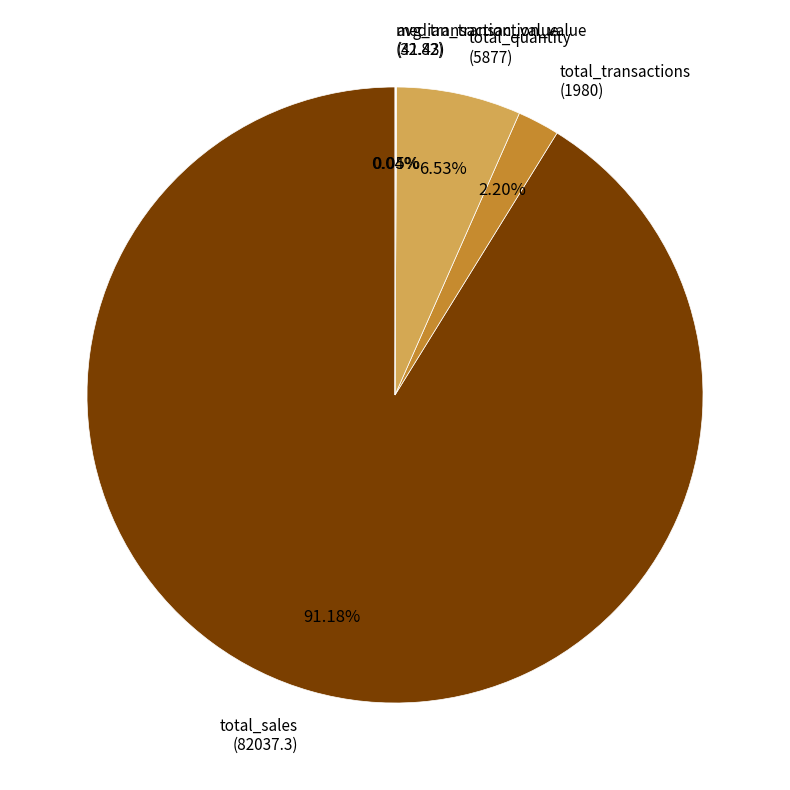

Which has a higher value, total_quantity or total_sales?

total_sales